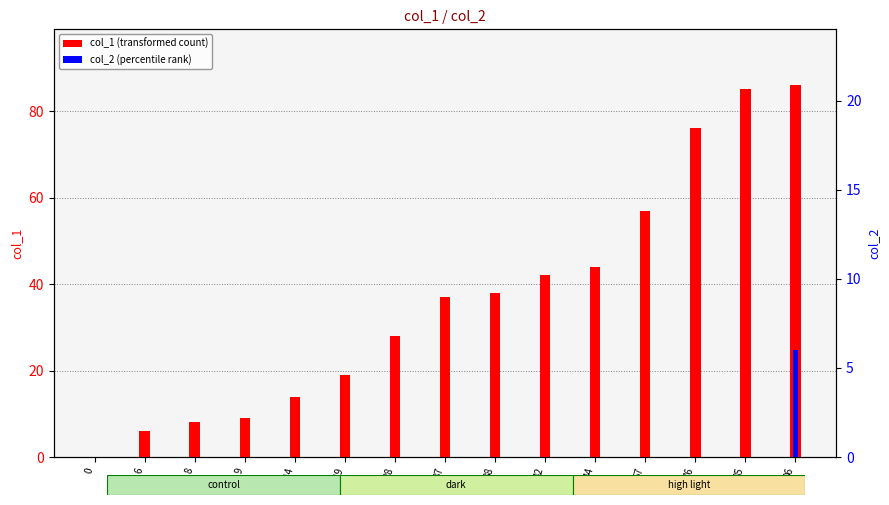

Is it true that col_2 (percentile rank) equals 3 at 0?

False